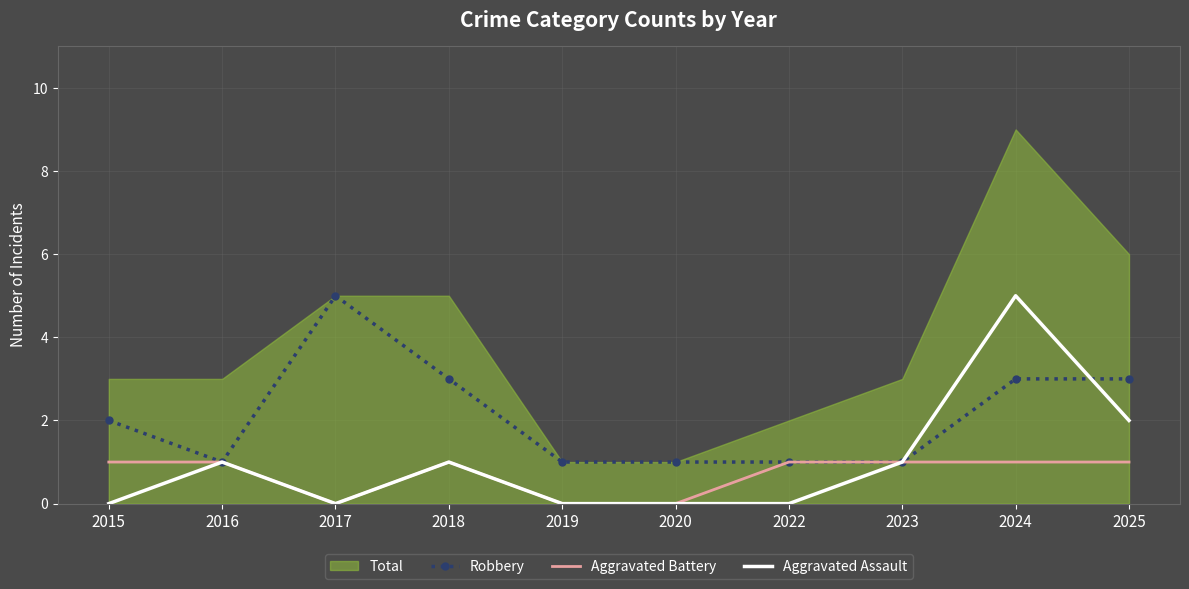

What is the spread (max minus min) of values at 2015?

2